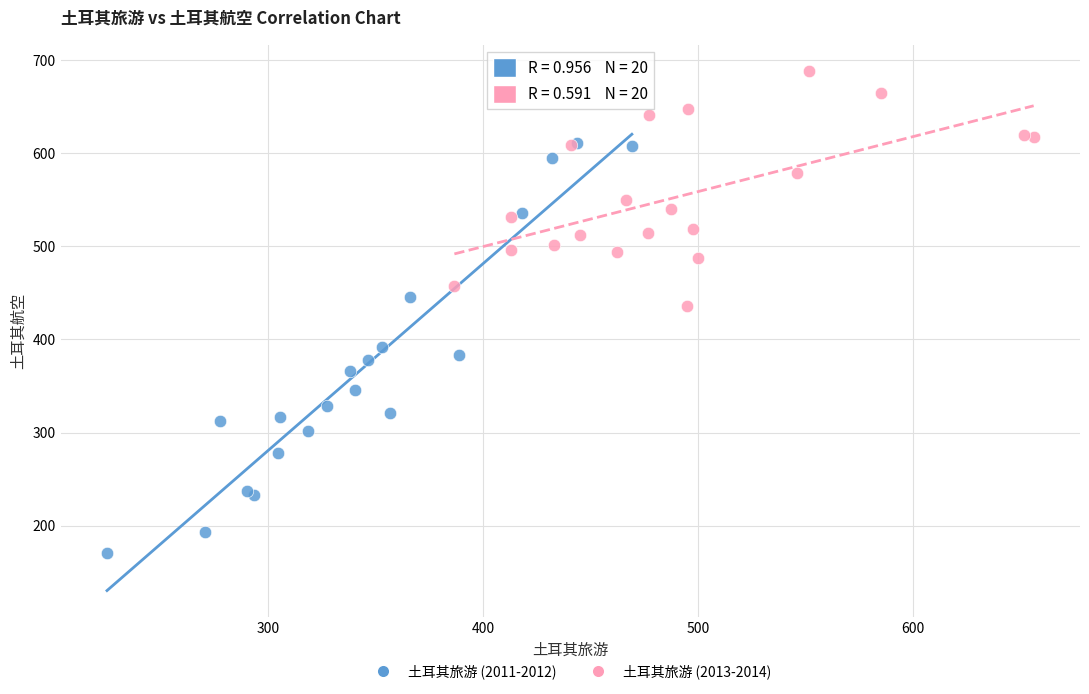

What are all the series names shown in the legend?

土耳其旅游 (2011-2012), 土耳其旅游 (2013-2014)